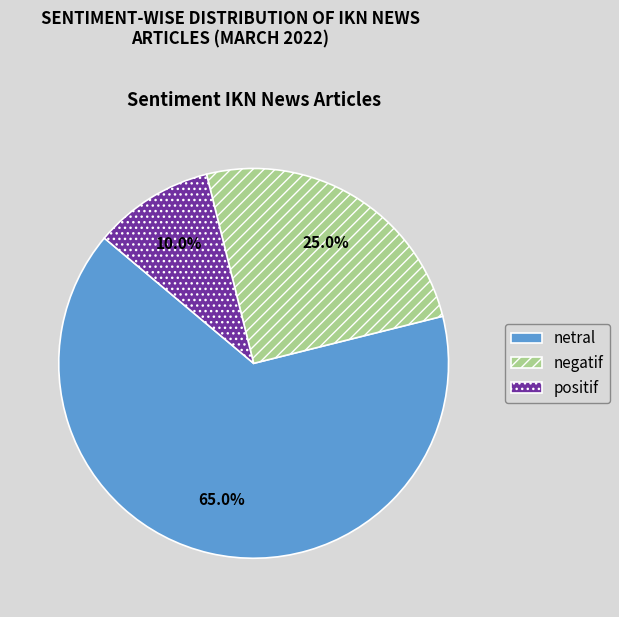

To the nearest percent, what portion does positif represent?

10%